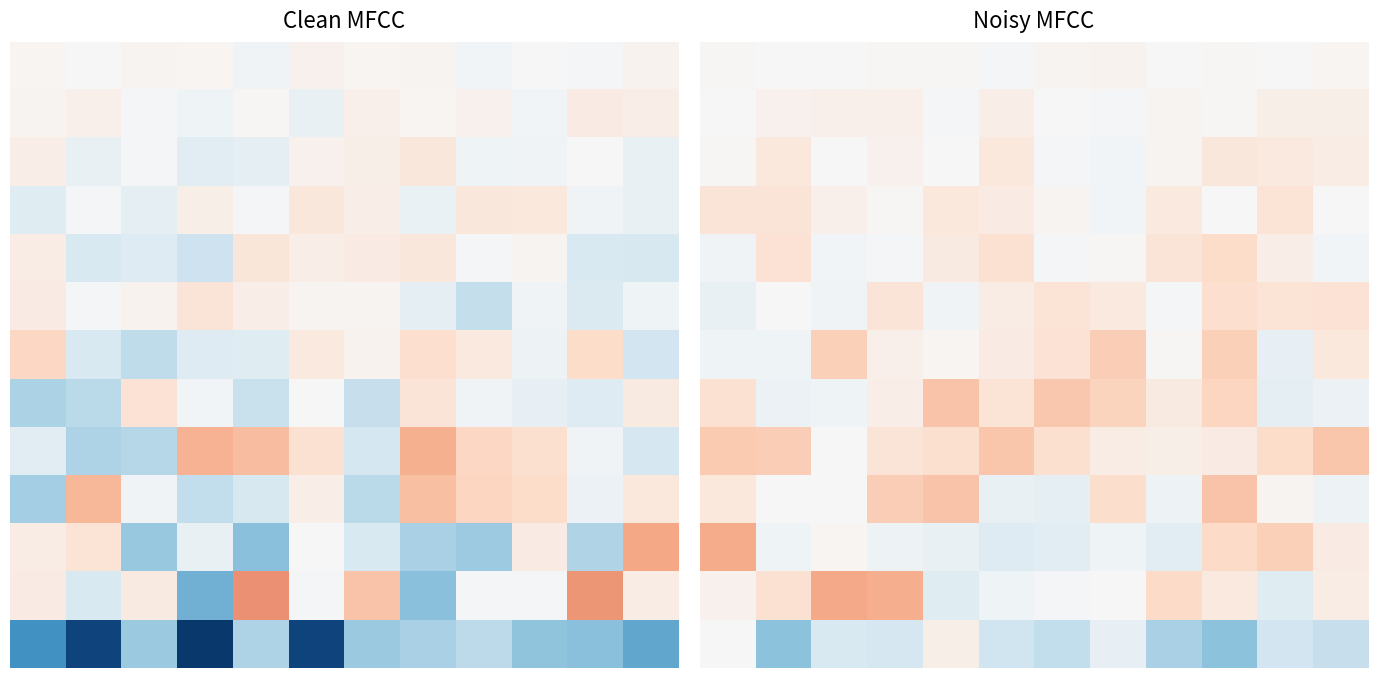

Which has a higher value, 2 or 10?

2